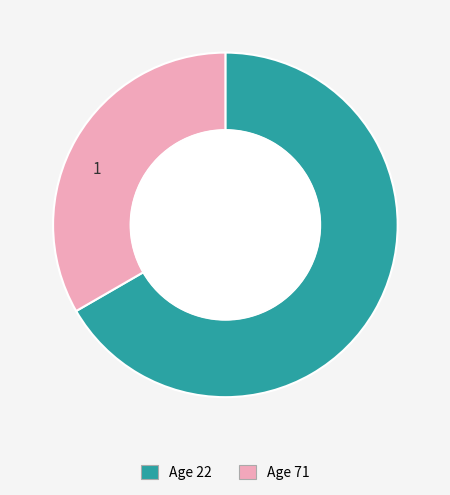

Does any single category account for the majority?

Yes